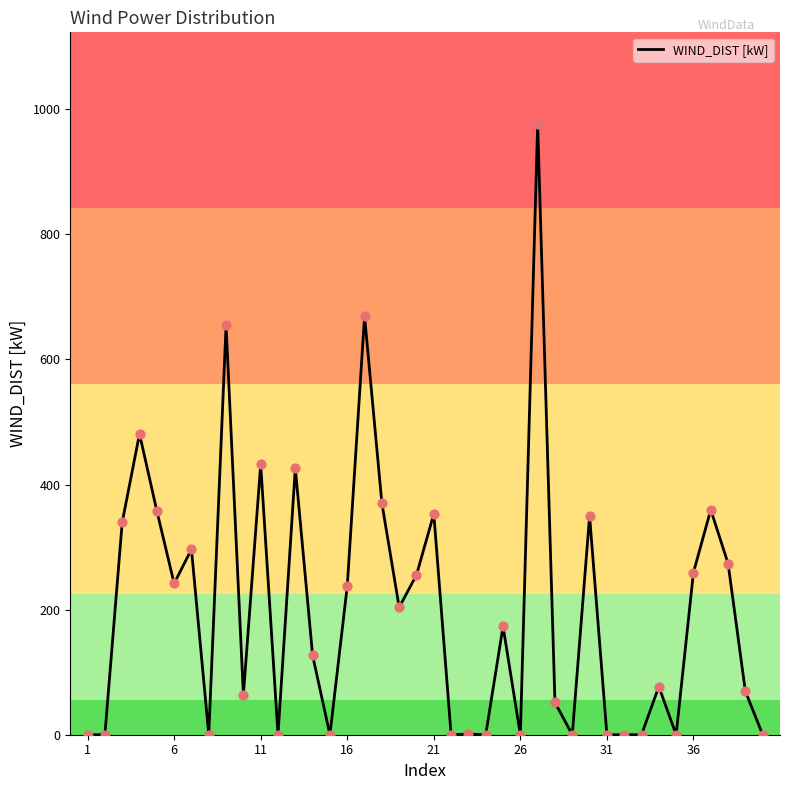

What is the greatest value displayed?

976.6